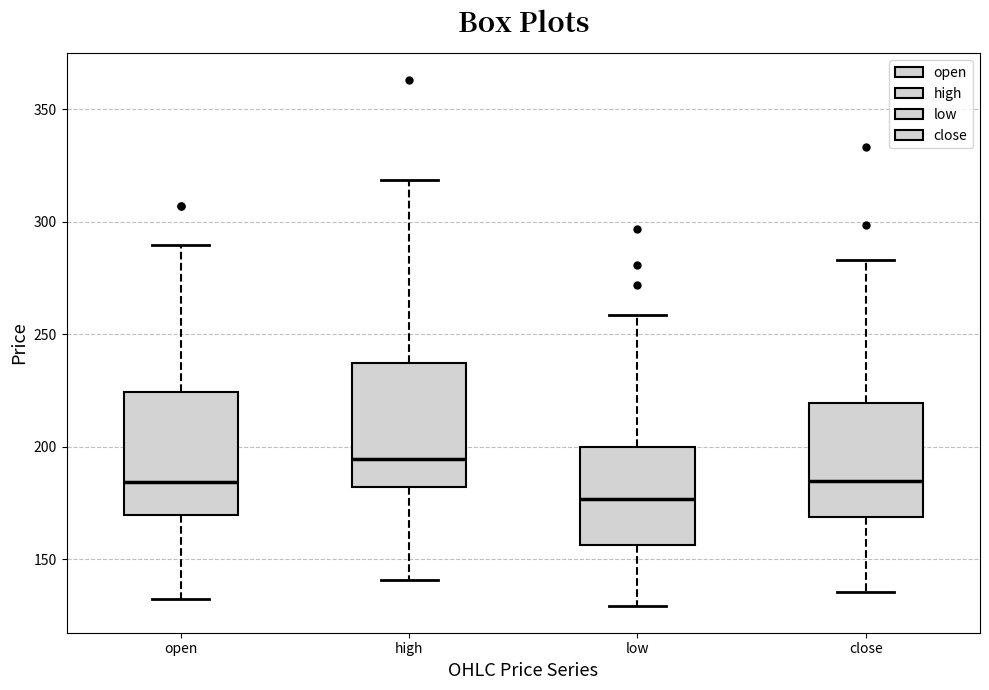

Where does the upper whisker of the box for high end on the y-axis? The values are not printed on the chart, so give them approximately, as read against the axis.

320